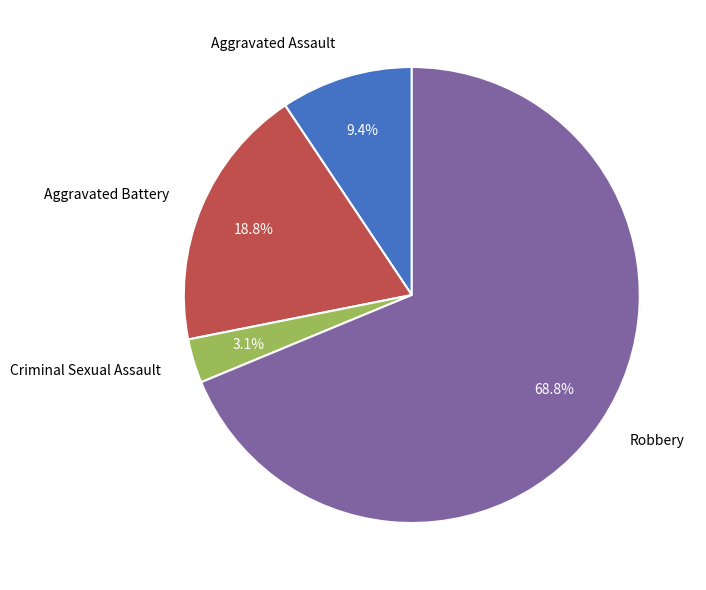

Rank the categories by value from lowest to highest.

Criminal Sexual Assault, Aggravated Assault, Aggravated Battery, Robbery